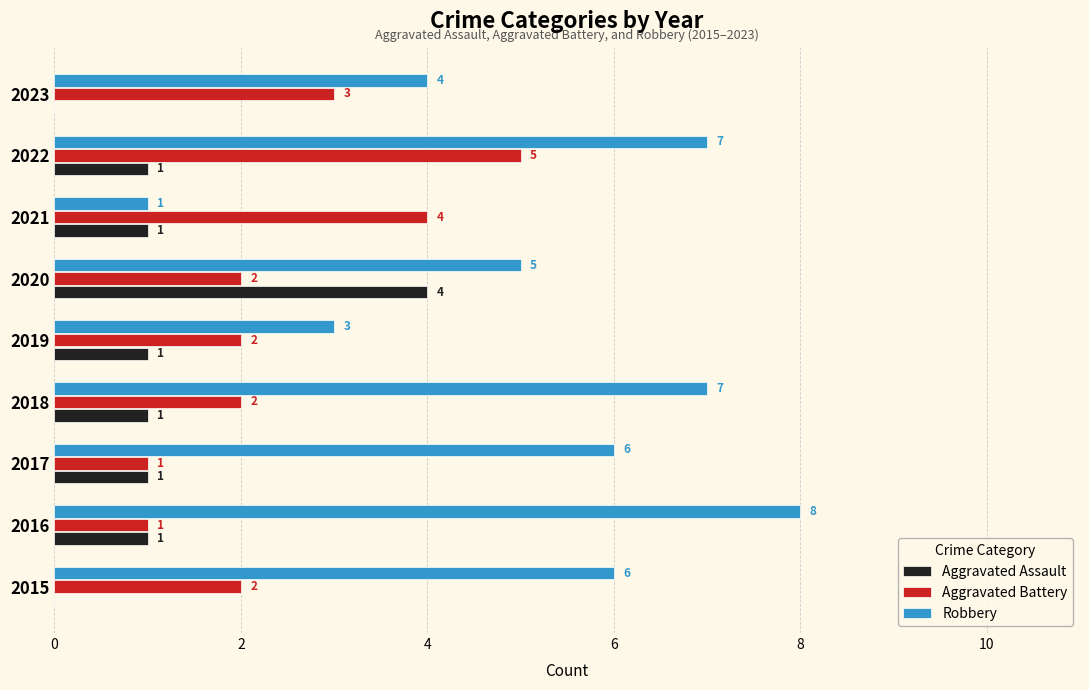

At which category is the sum across all series the highest?

2022